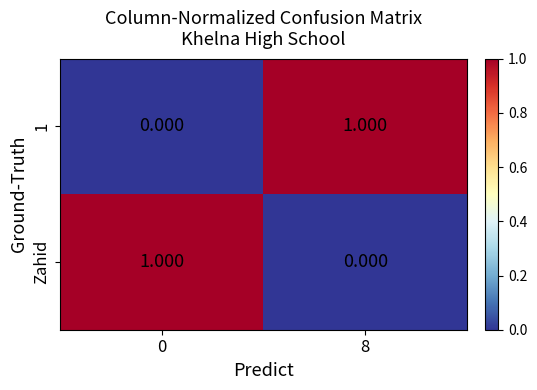

Reading left to right, what are all the values shown in this chart?

1: 0=0	8=1
Zahid: 0=1	8=0